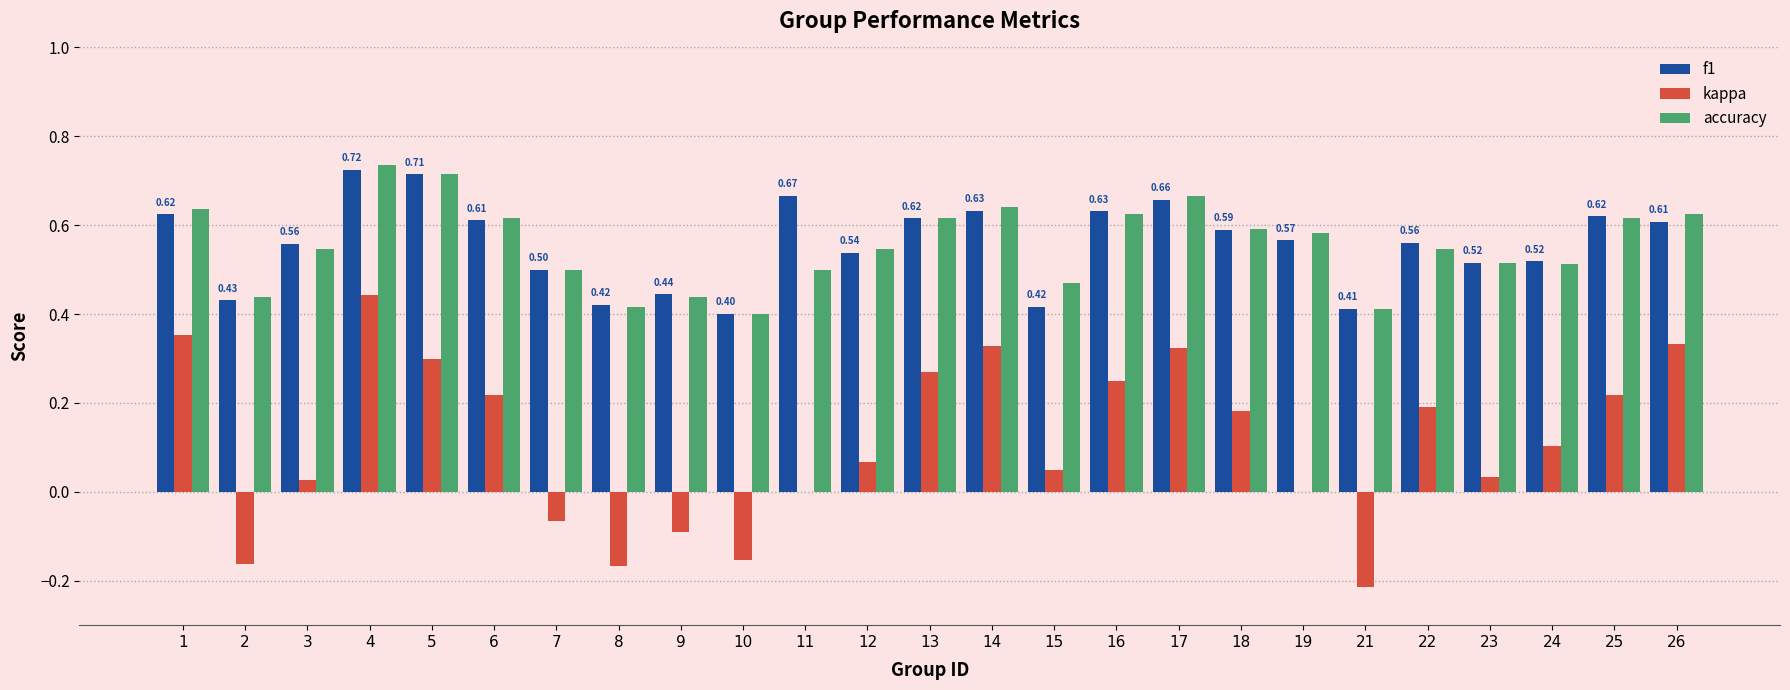

At which category is the sum across all series the highest?

4